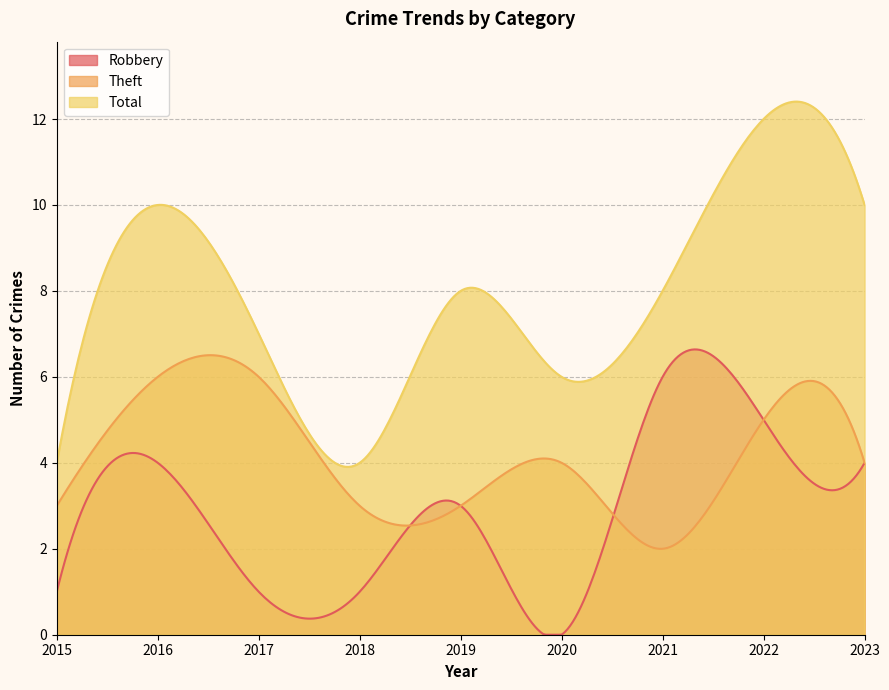

How many series are shown in this chart?

3